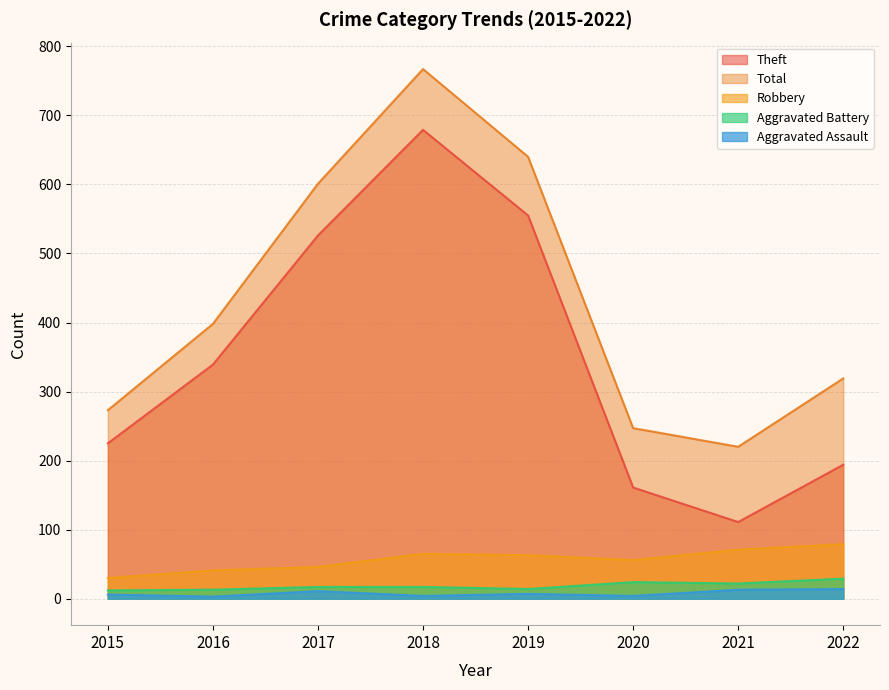

The value of Robbery at 2018 is 65. True or false?

True